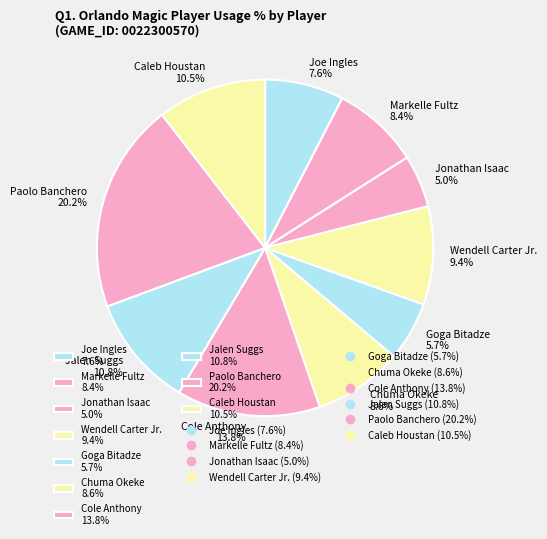

What percentage is the Wendell Carter Jr. slice, to the nearest percent?

9%